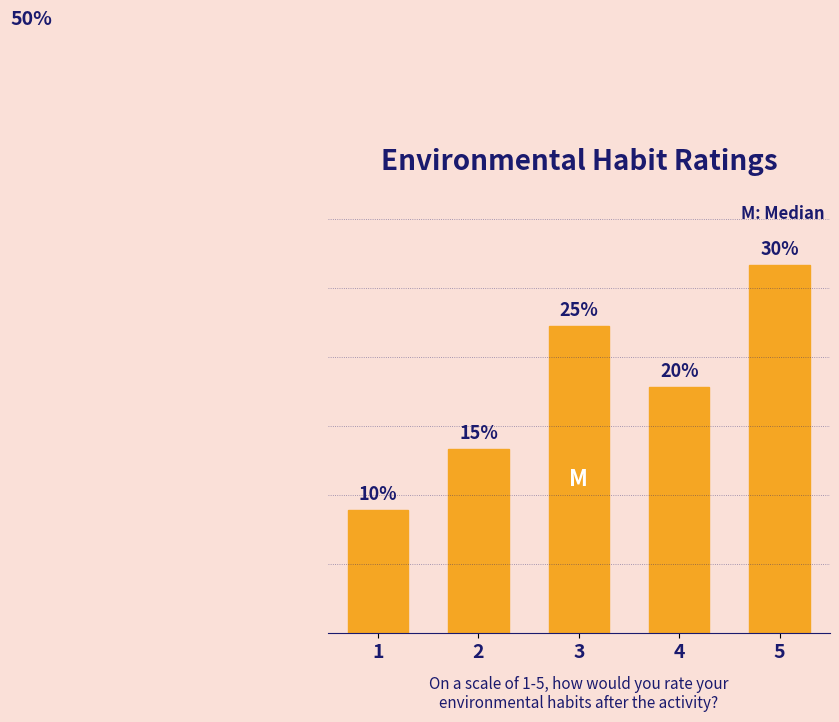

Rank the categories by value from lowest to highest.

1, 2, 4, 3, 5